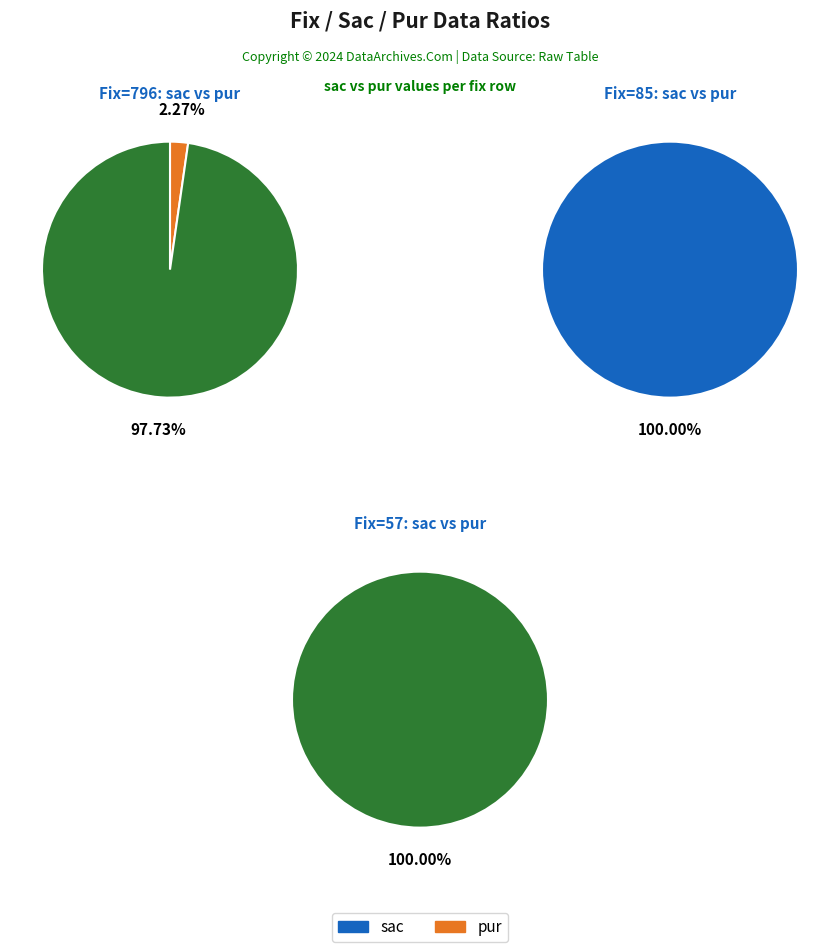

Which slice represents more than half of the pie?

1